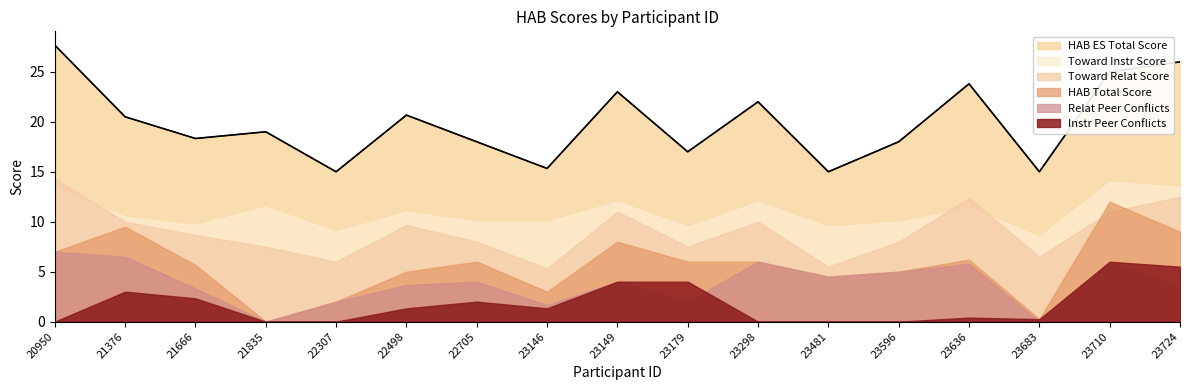

Rank the categories by HAB_INSTR_PEER_CONFLICTS_SCORE value from highest to lowest.

23710, 23724, 23149, 23179, 21376, 21666, 22705, 22498, 23146, 23636, 23683, 20950, 21835, 22307, 23298, 23481, 23596